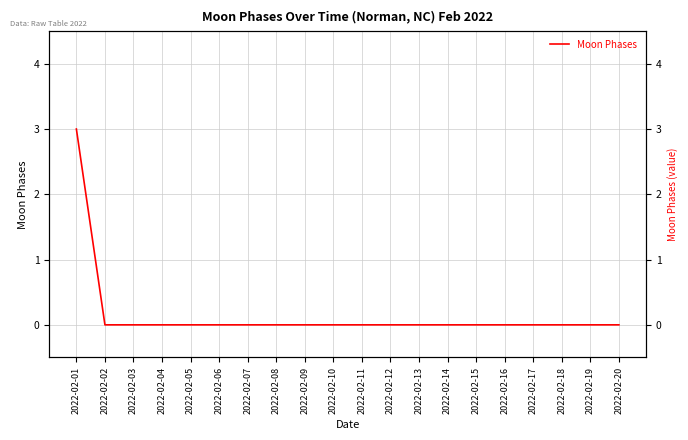

List the labels in order of value, smallest first.

2022-02-02, 2022-02-03, 2022-02-04, 2022-02-05, 2022-02-06, 2022-02-07, 2022-02-08, 2022-02-09, 2022-02-10, 2022-02-11, 2022-02-12, 2022-02-13, 2022-02-14, 2022-02-15, 2022-02-16, 2022-02-17, 2022-02-18, 2022-02-19, 2022-02-20, 2022-02-01